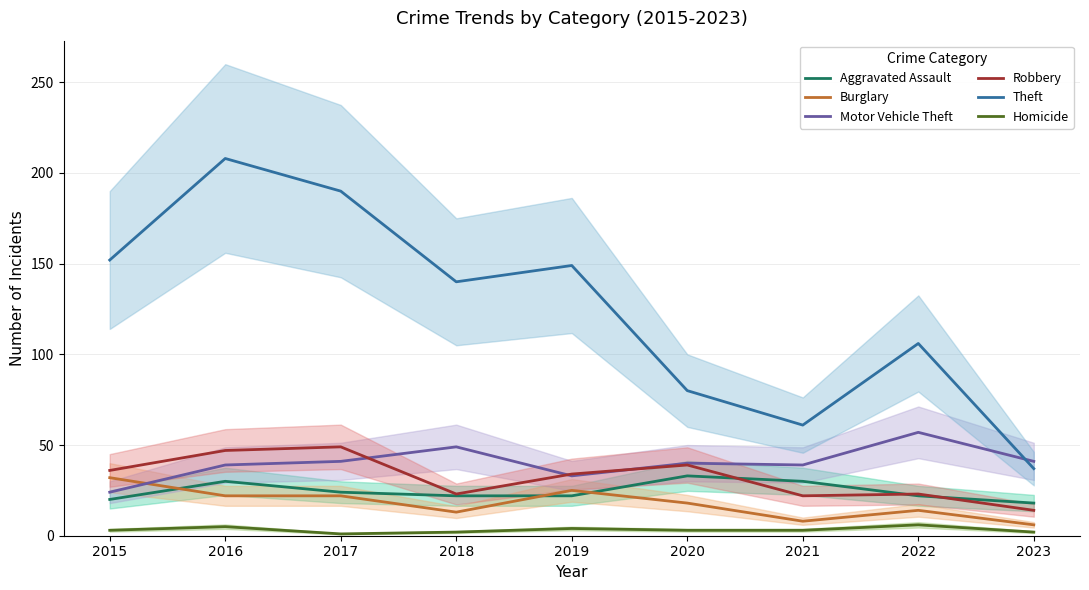

What is the average value of the Burglary series?

18